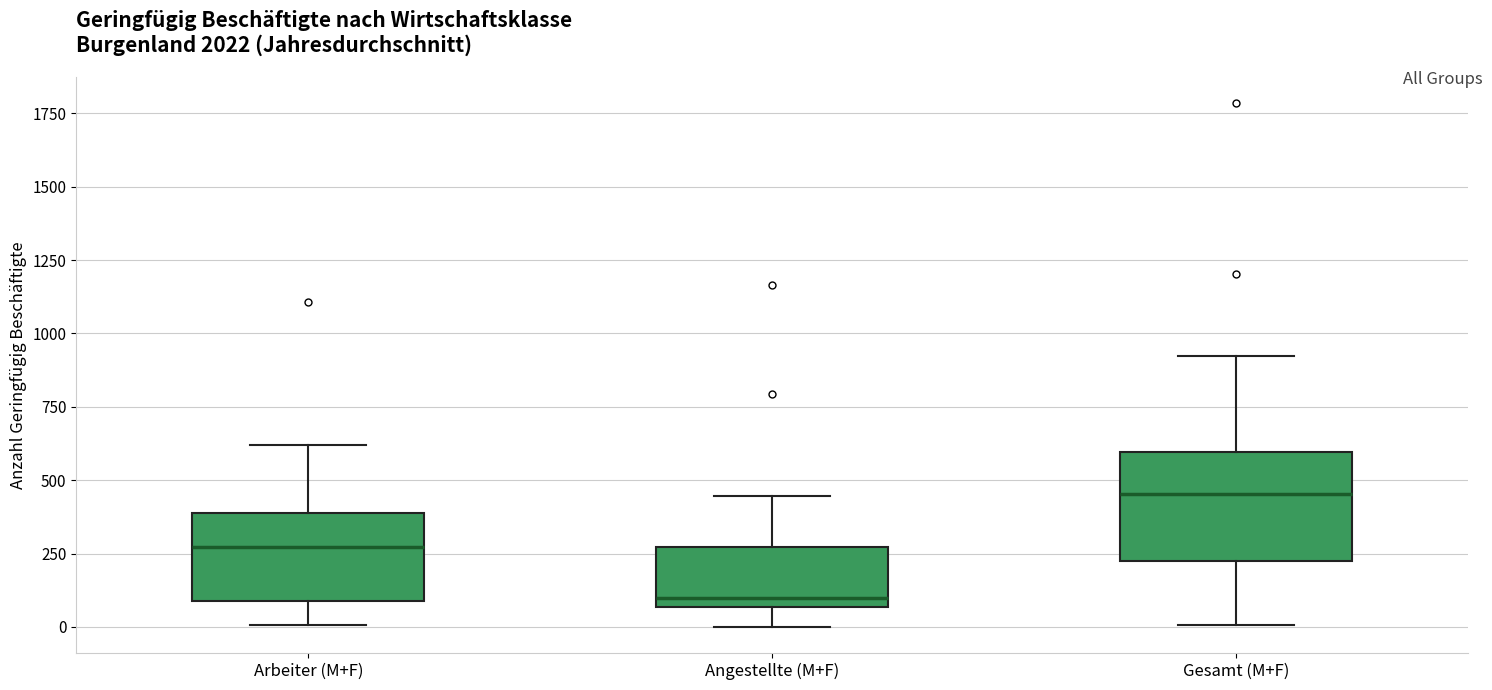

Which box is the tallest, from its lower edge to its upper edge?

Gesamt (M+F)